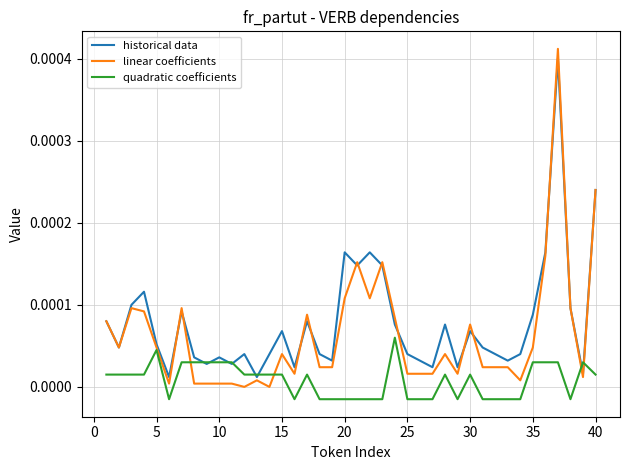

List the series in order of their overall mean, highest first.

historical data, linear coefficients, quadratic coefficients